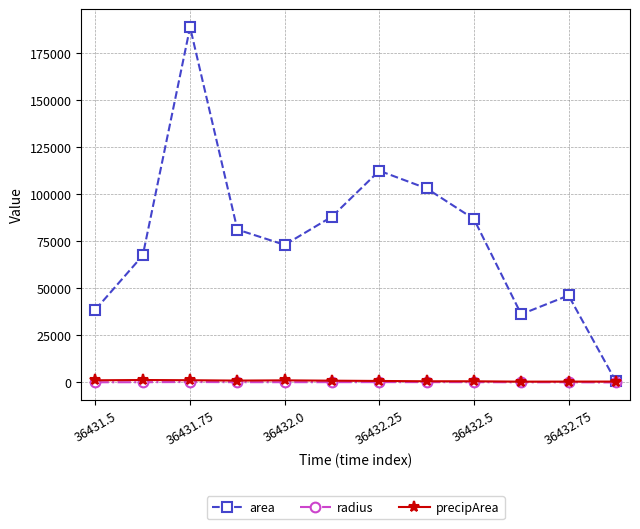

What is the value of the area point at the 2nd from the left?

67500.0